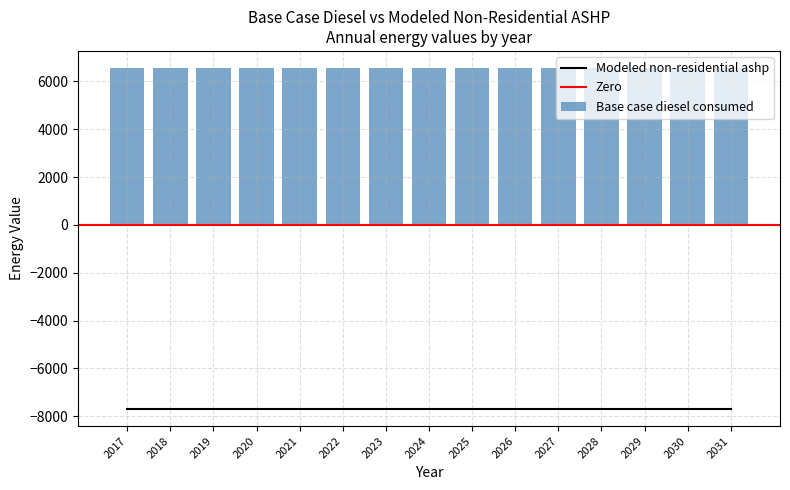

Are the bars grouped side by side (vs. stacked)?

Yes